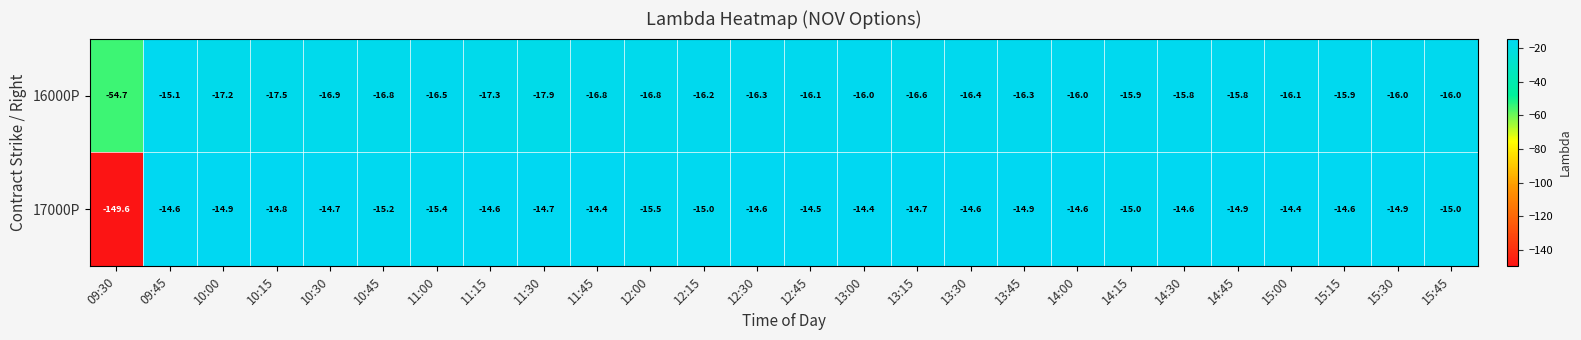

What is the difference between the highest and lowest values at 11:00?

1.1